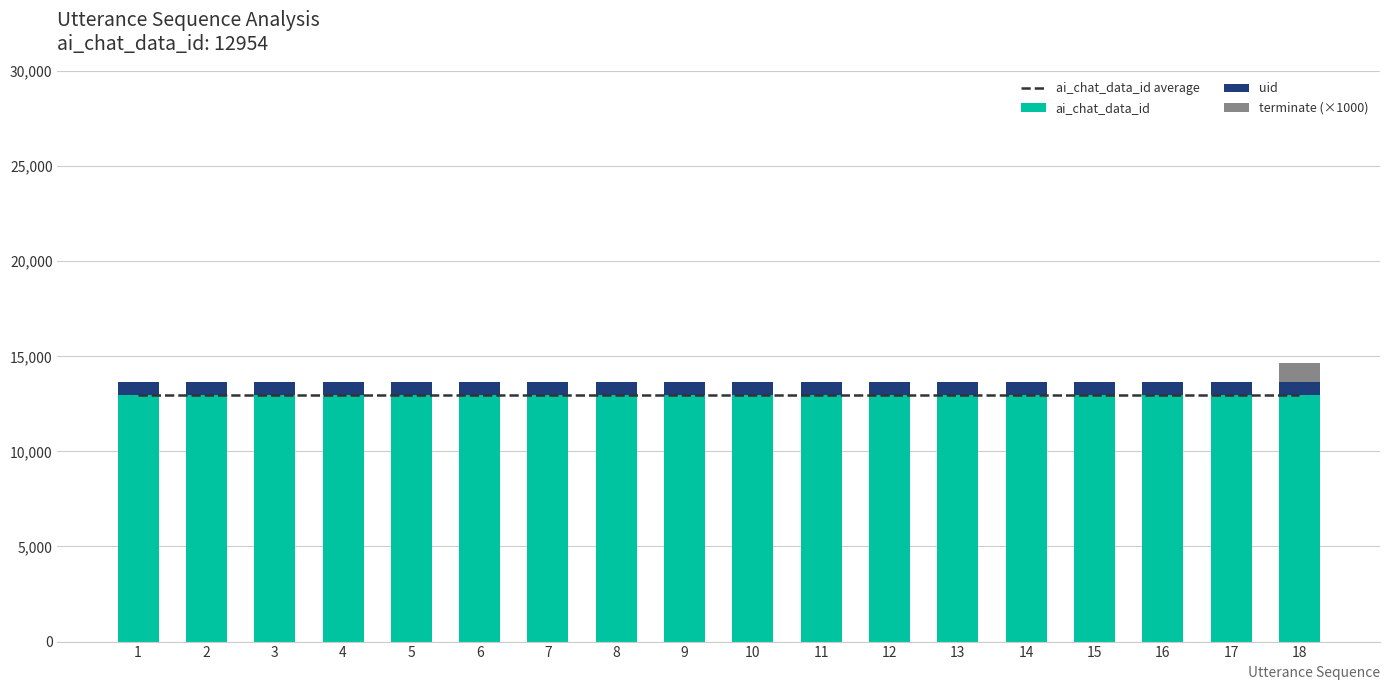

At 8, list the series in order from largest to smallest.

ai_chat_data_id average, ai_chat_data_id, uid, terminate (×1000)